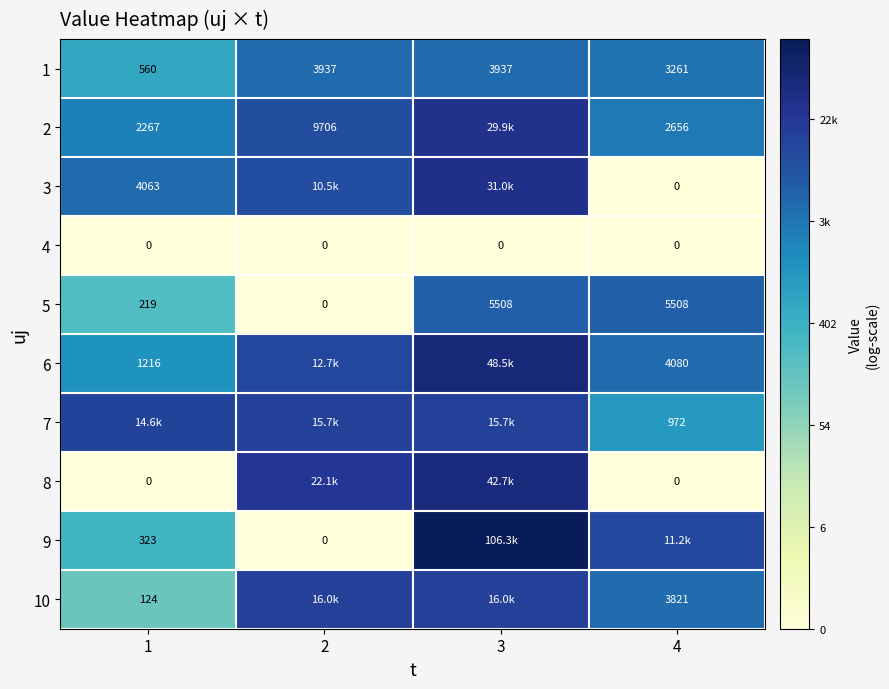

How many values in the 5 series are below 5508?

2